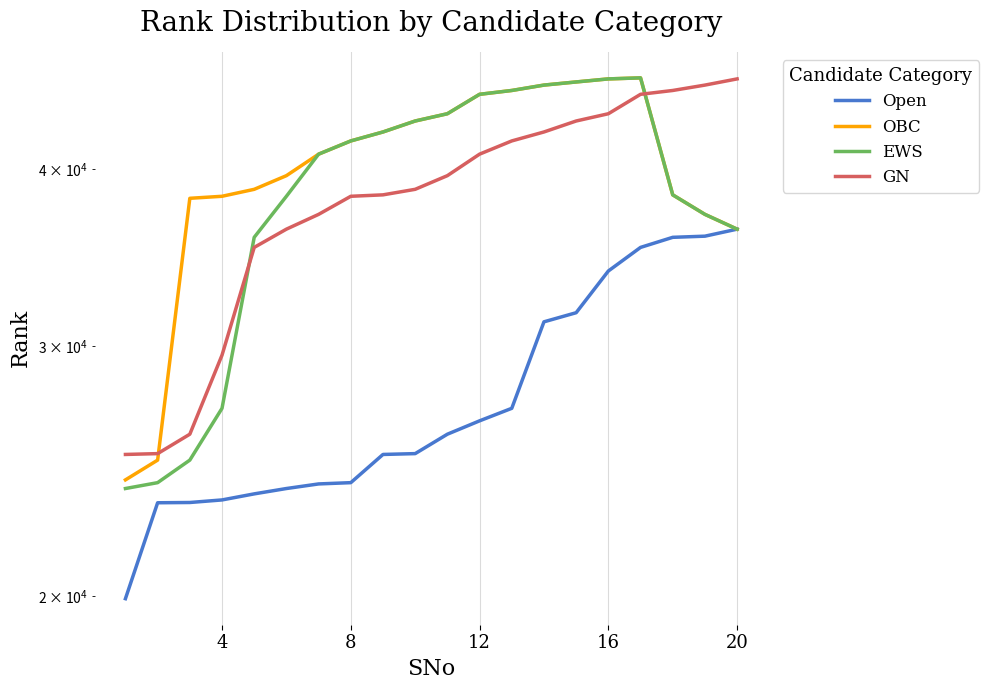

How many intersections are there between GN and EWS?

2